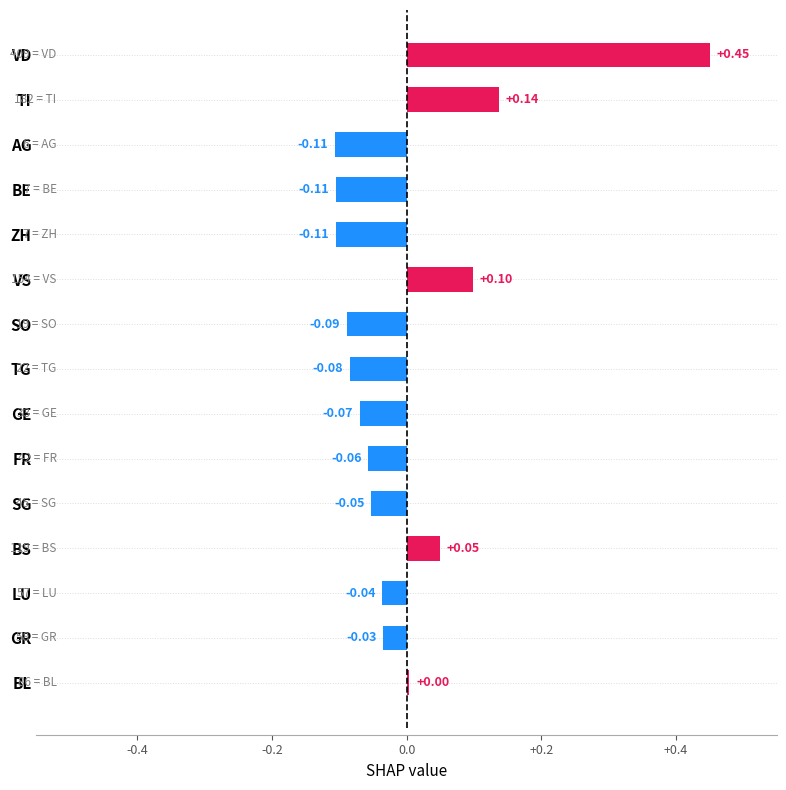

What is the change in value from ZH to TI?

+0.2